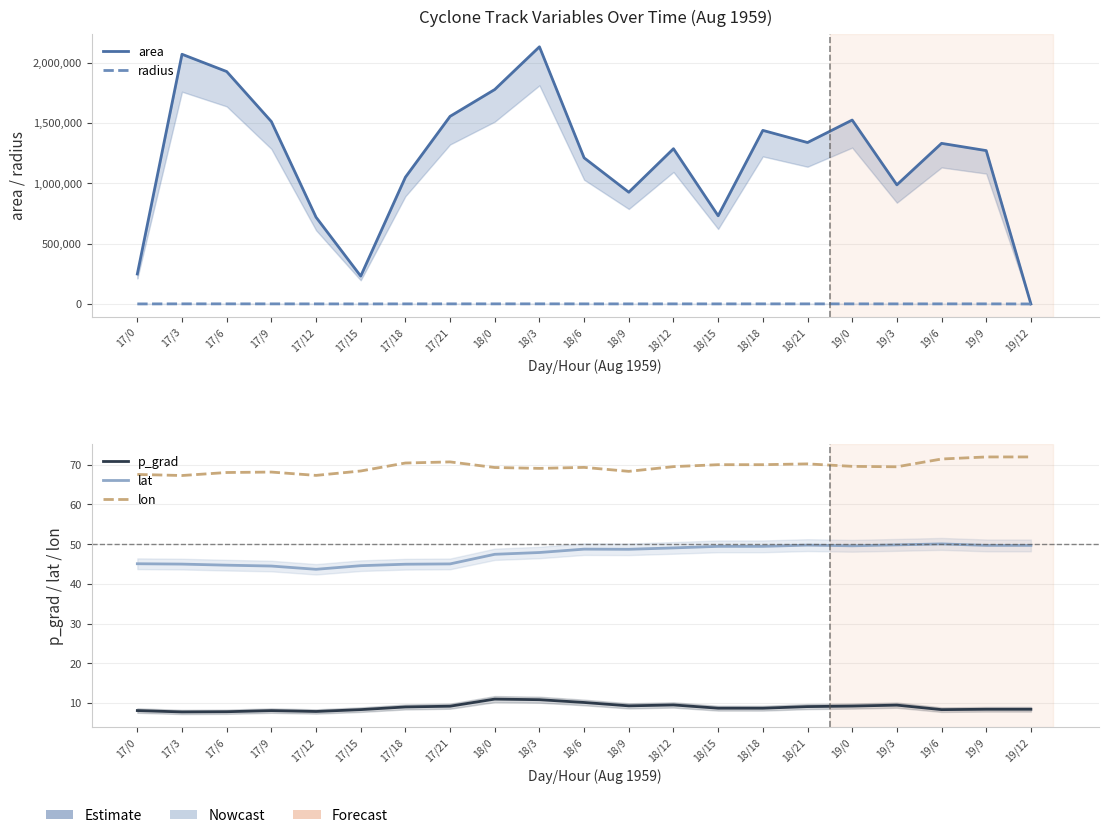

What is the maximum value for radius?

823.5